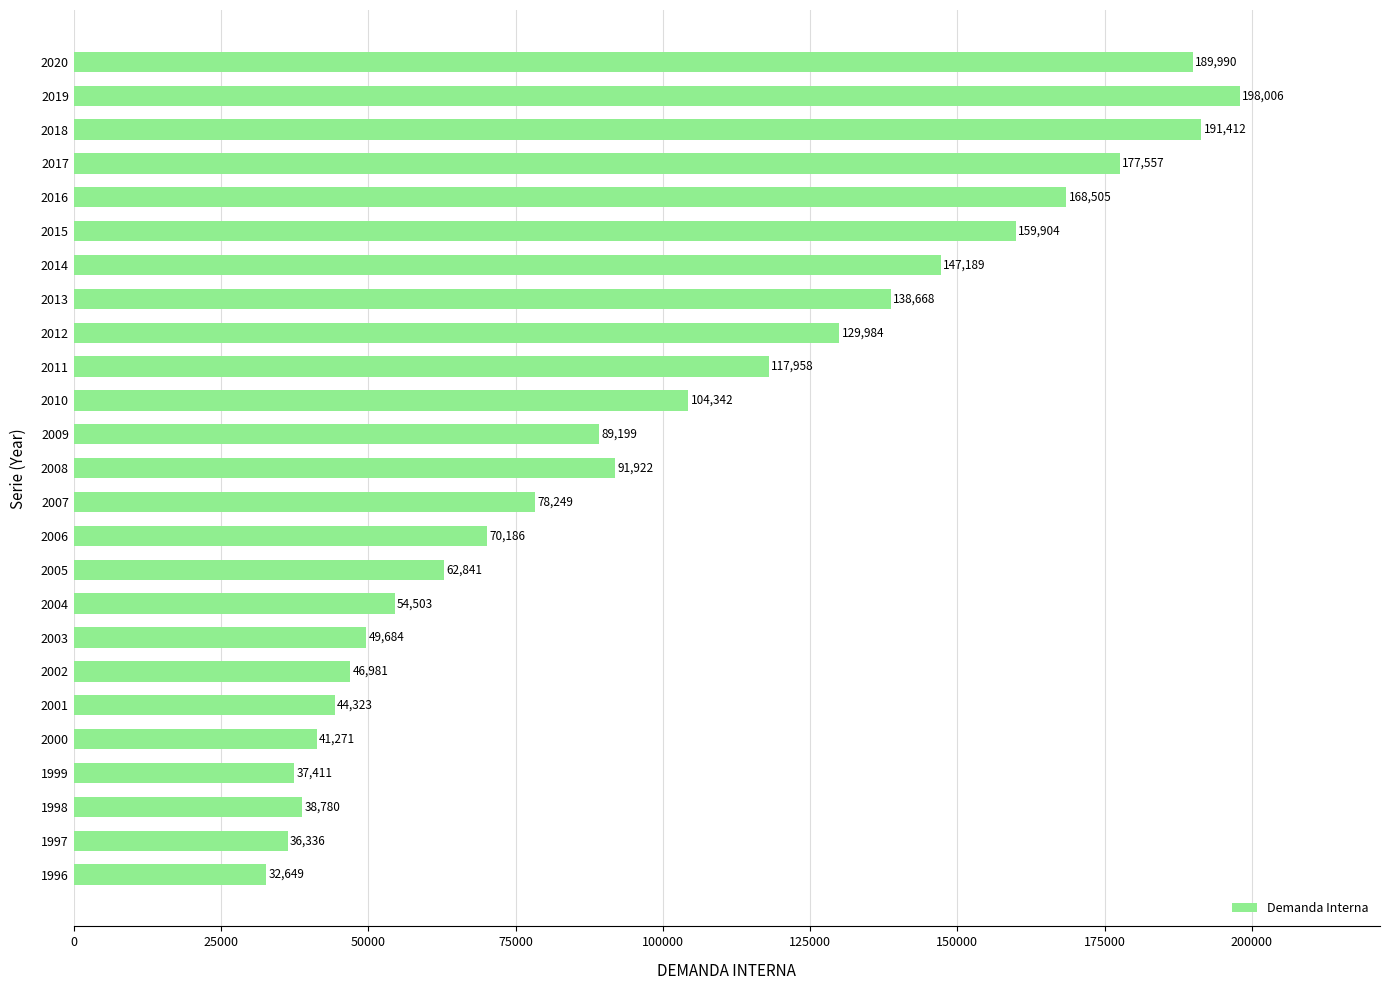

Reading top to bottom, what are all the values shown in this chart?

189990	198006	191412	177557	168505	159904	147189	138668	129984	117958	104342	89199	91922	78249	70186	62841	54503	49684	46981	44323	41271	37411	38780	36336	32649